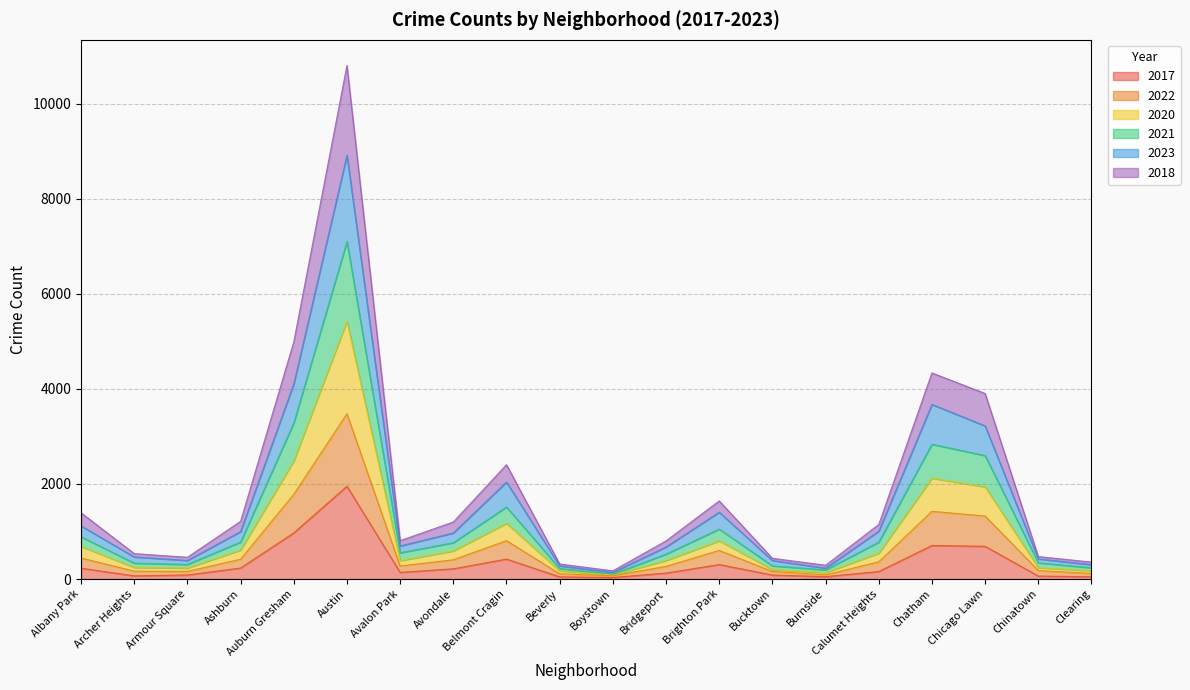

Is it true that 2020 equals 400 at Avondale?

False